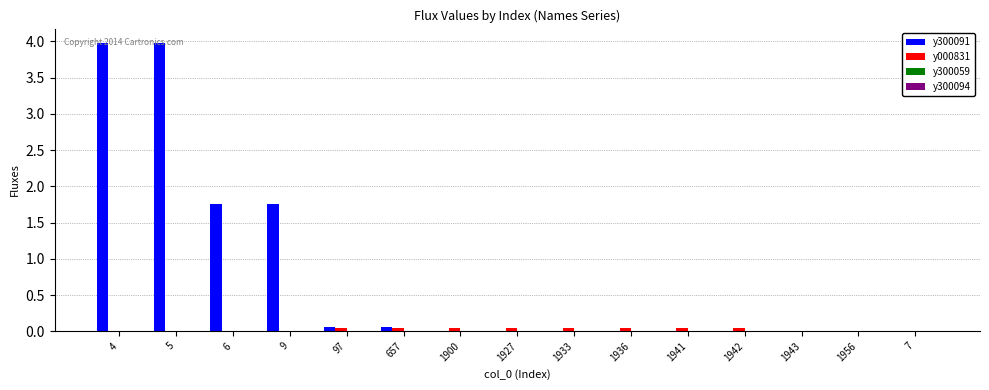

What is the sum of all y300091 values?

11.6